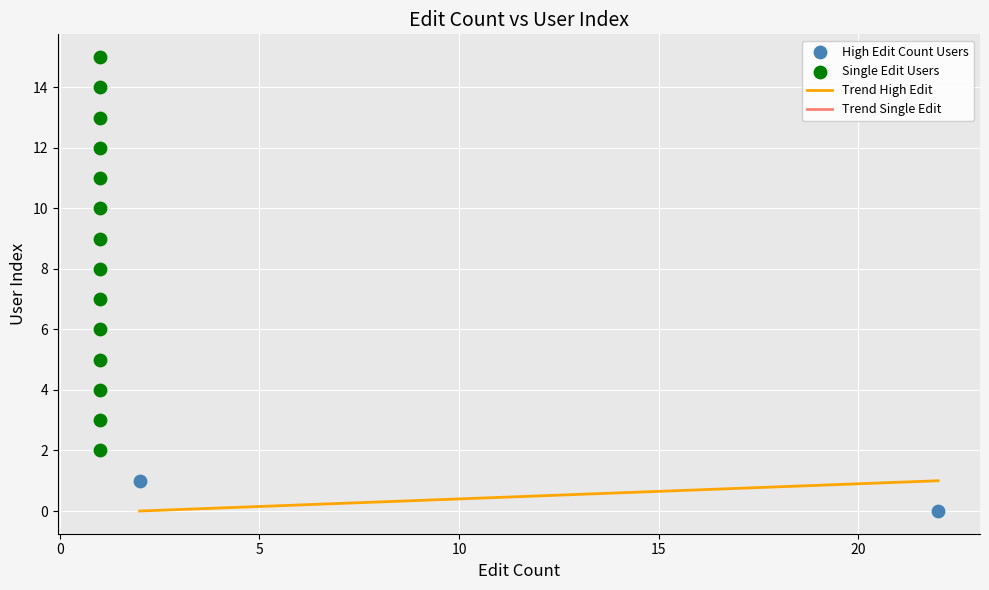

Which series contains the lowest Y value?

High Edit Count Users